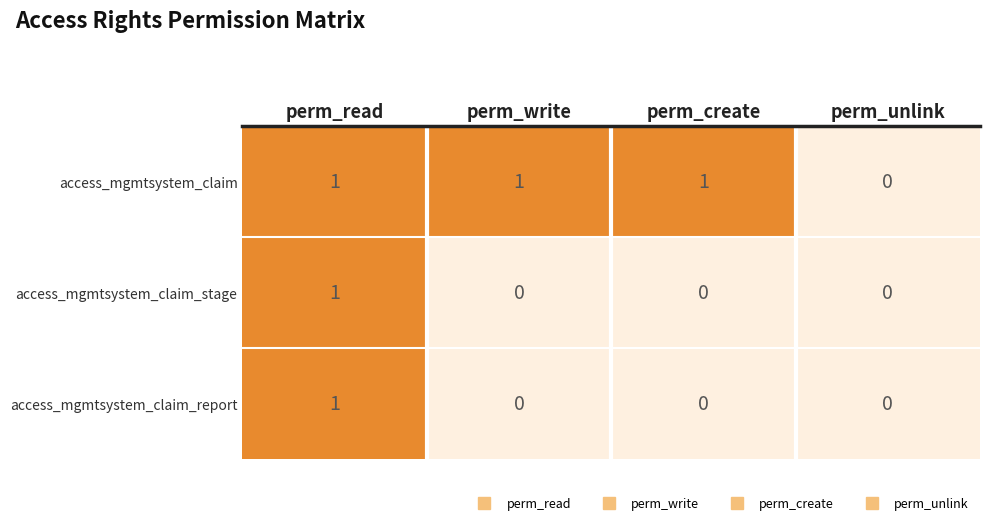

At which label does access_mgmtsystem_claim_stage reach its peak?

perm_read